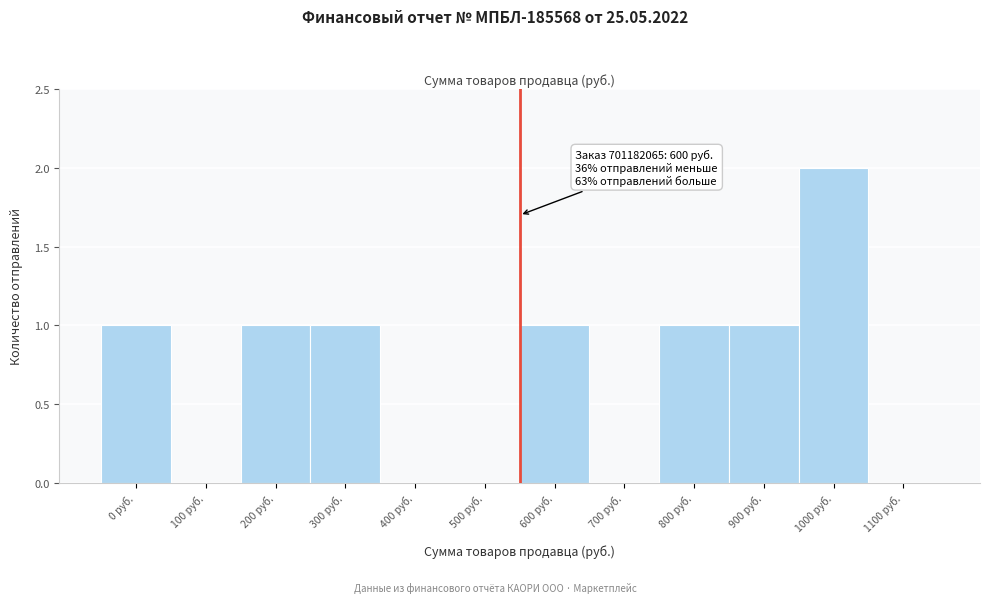

Reading right to left, transcribe all the data shown in this chart.

1100 руб.=0	1000 руб.=2	900 руб.=1	800 руб.=1	700 руб.=0	600 руб.=1	500 руб.=0	400 руб.=0	300 руб.=1	200 руб.=1	100 руб.=0	0 руб.=1